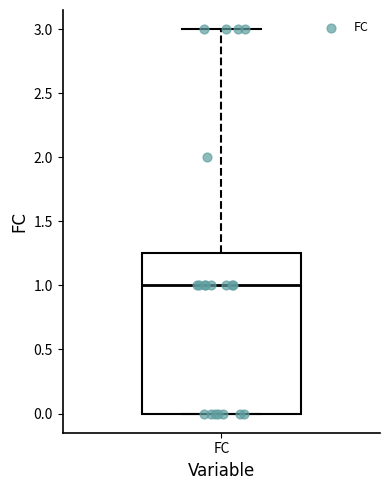

Read this box plot against the y-axis: the position of the median line, the range covered by the box, and the ends of both whiskers. The values are not printed on the chart, so give them approximately, as read against the axis.

median 1.00, box 0.00 to 1.25, whiskers 0.00 to 3.00